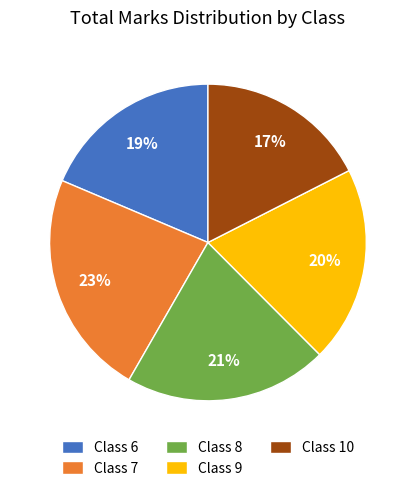

What is the largest slice in the pie chart?

Class 7